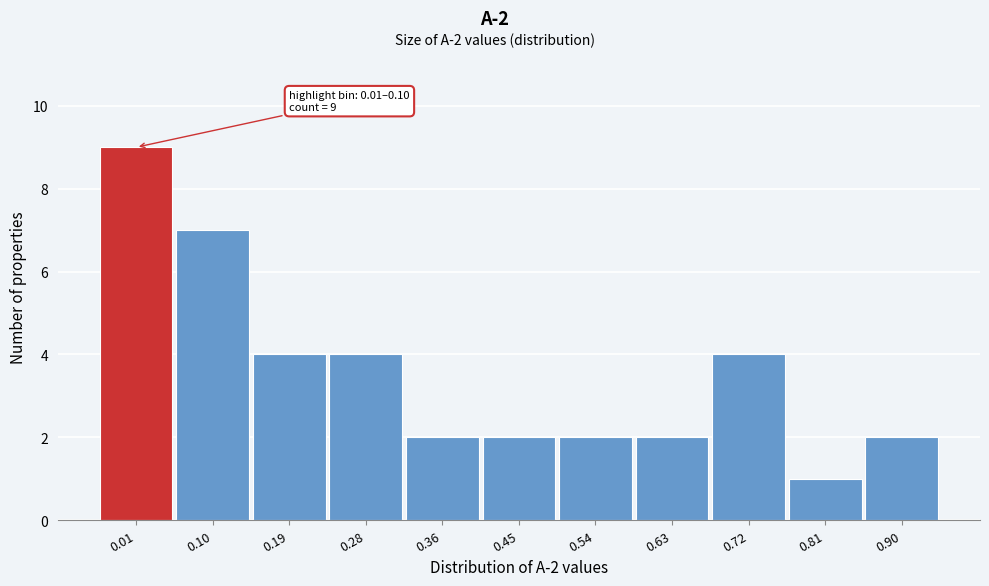

Reading right to left, extract all data points from this chart.

0.90=2	0.81=1	0.72=4	0.63=2	0.54=2	0.45=2	0.36=2	0.28=4	0.19=4	0.10=7	0.01=9